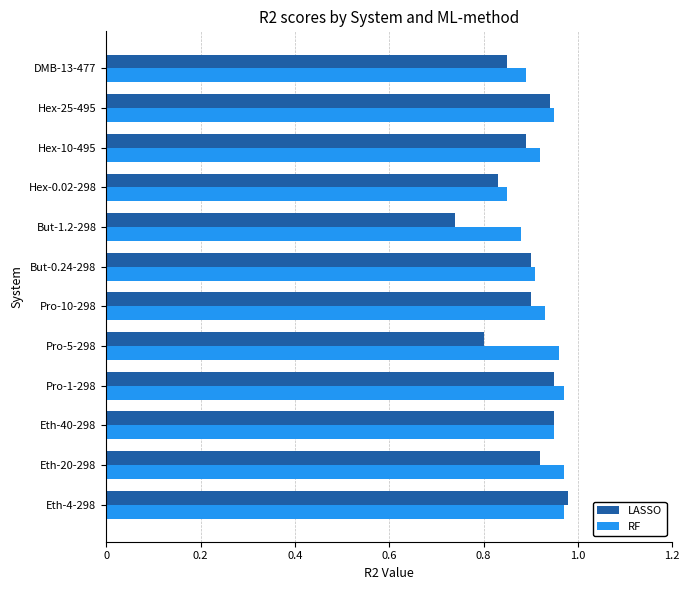

What are all the series names shown in the legend?

LASSO, RF